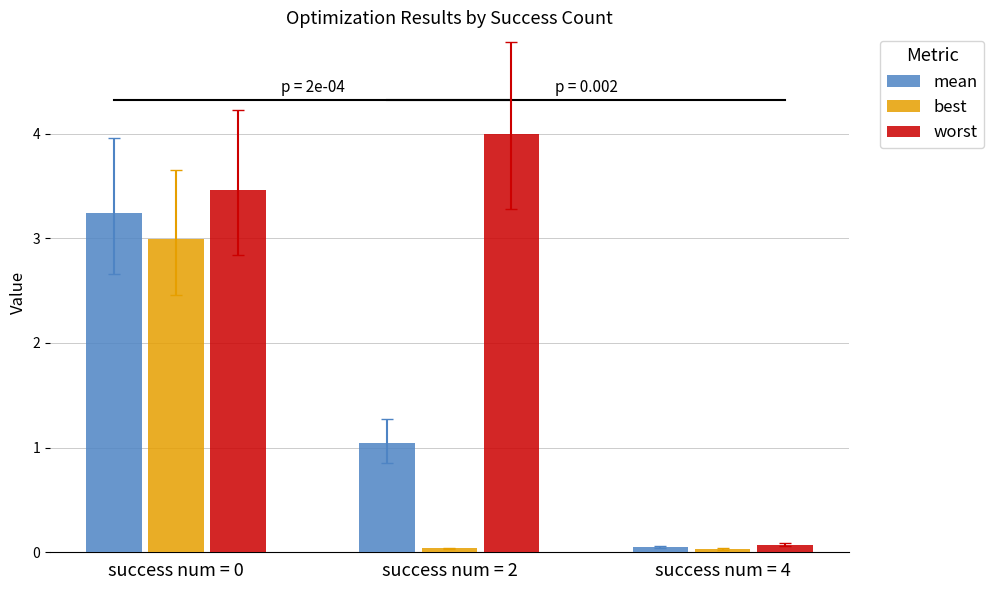

Which category has the lowest value in the mean series?

success num = 4